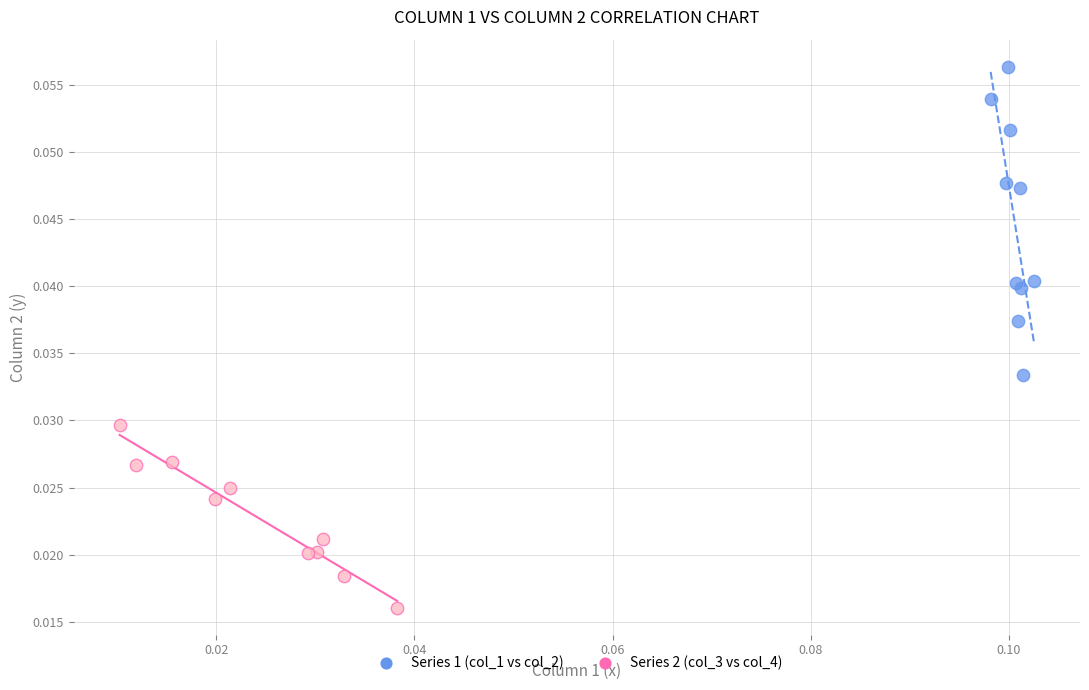

Which series reaches the maximum Y coordinate?

Series 1 (col_1 vs col_2)